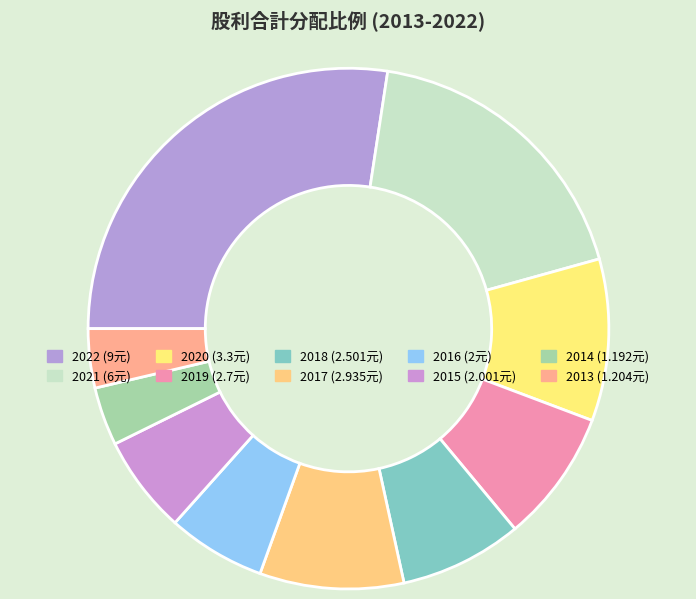

Is there any slice that represents more than half of the pie?

No